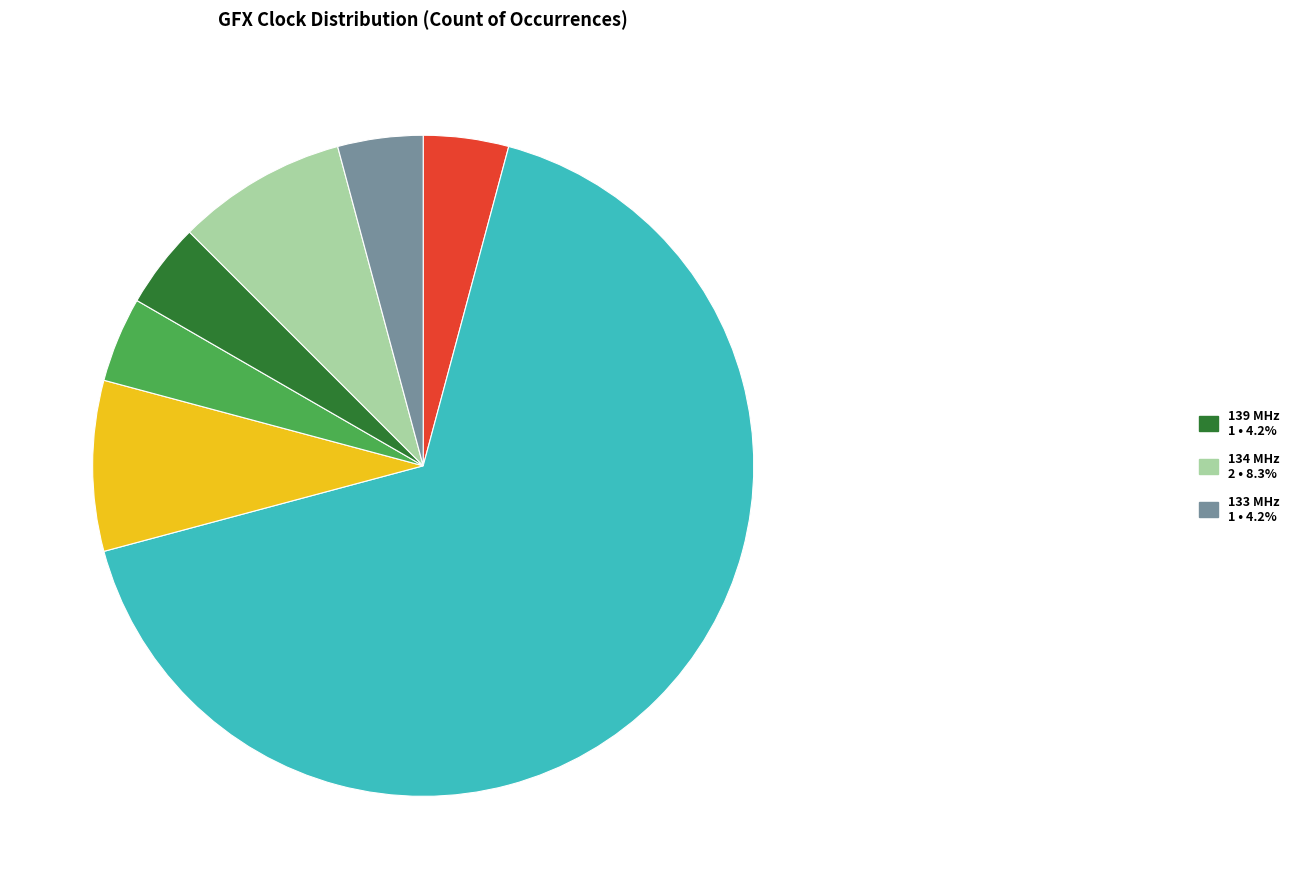

Is there any slice that represents more than half of the pie?

Yes